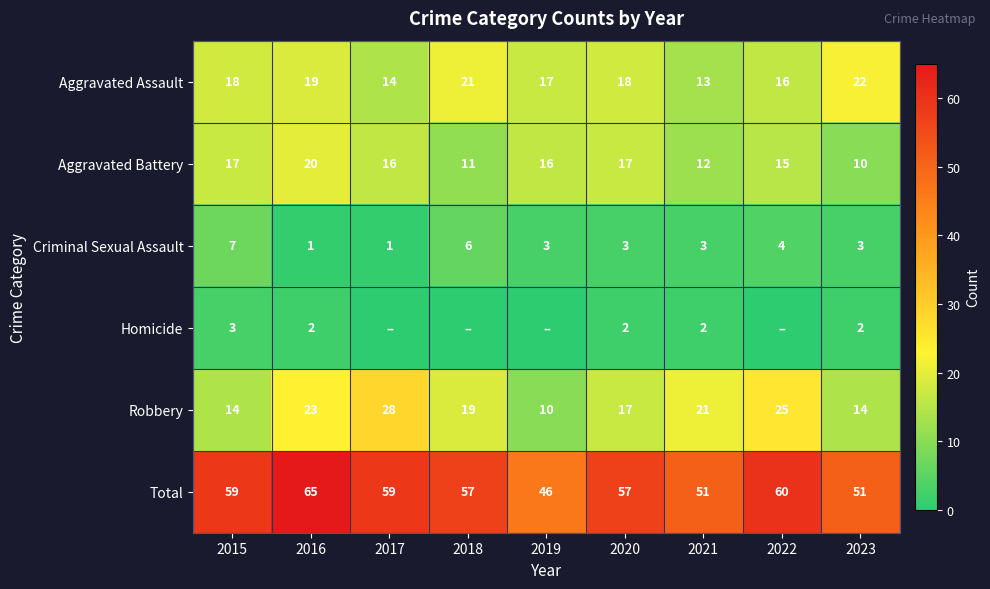

Is it true that Aggravated Battery equals 10 at 2023?

True